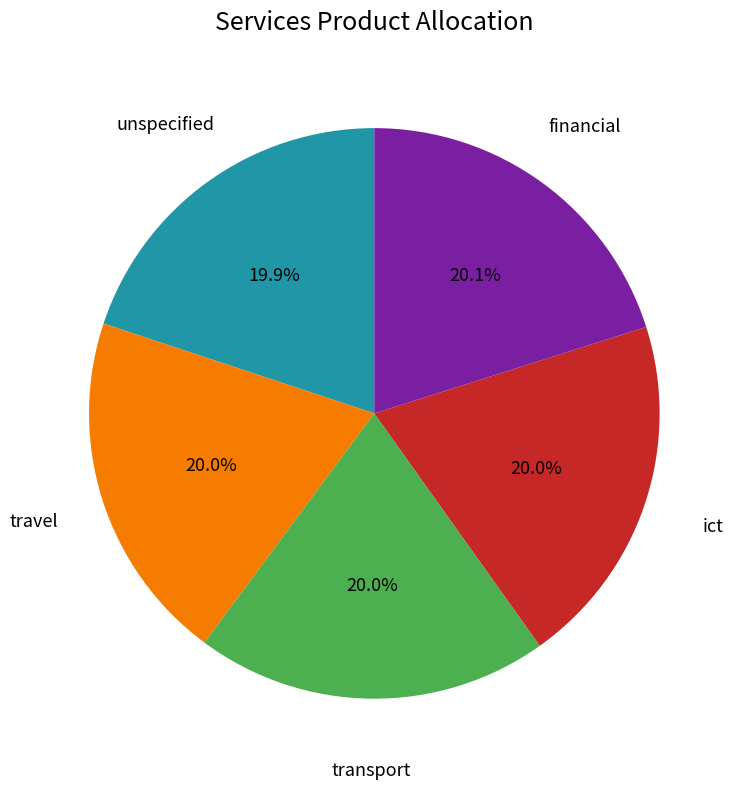

Is there any slice that represents more than half of the pie?

No